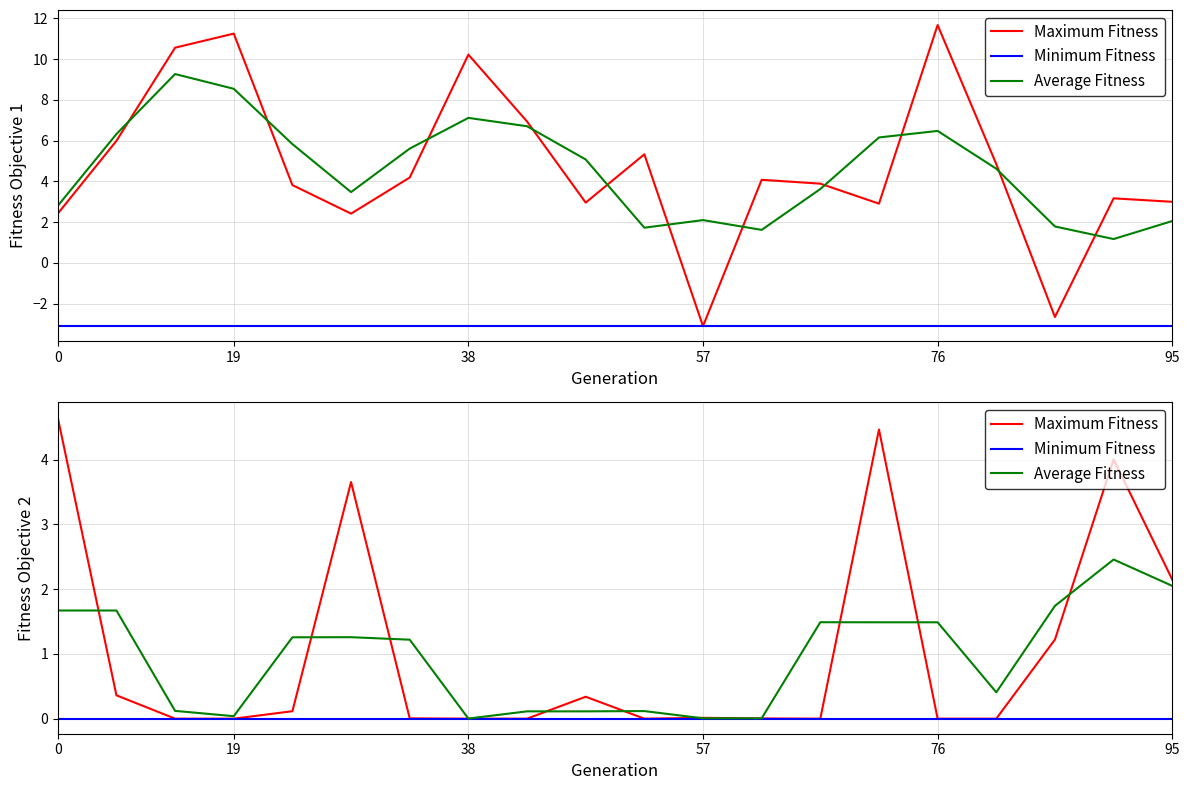

How many values in Maximum Fitness are above zero?

12